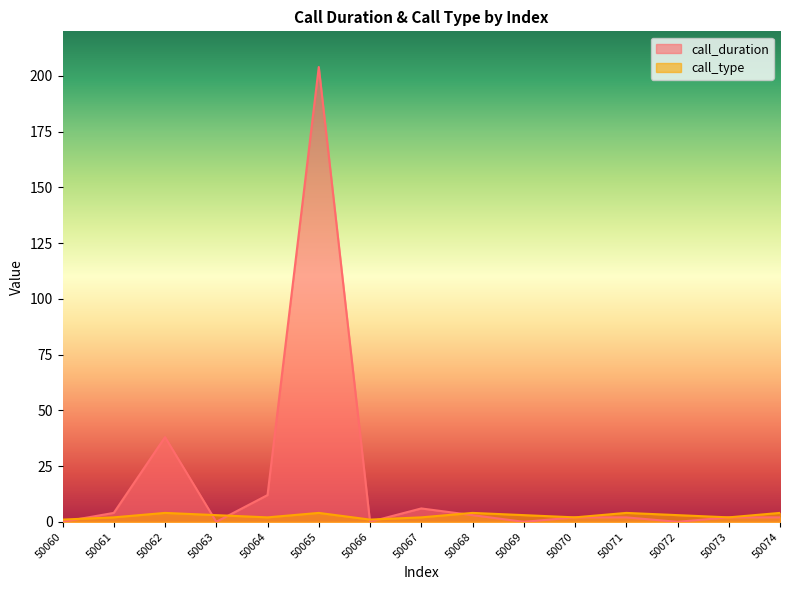

The value of call_type at 50074 is 4. True or false?

True